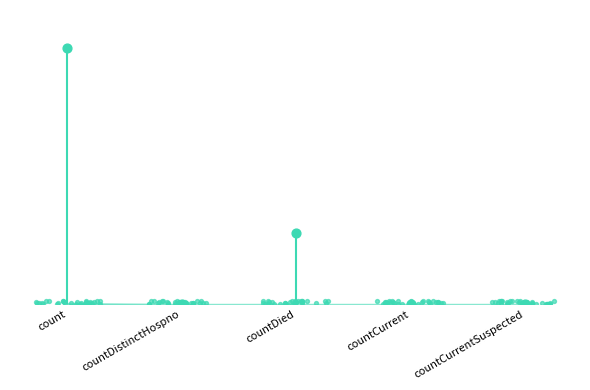

What is the change in value from count to countDistinctHospno?

-18753